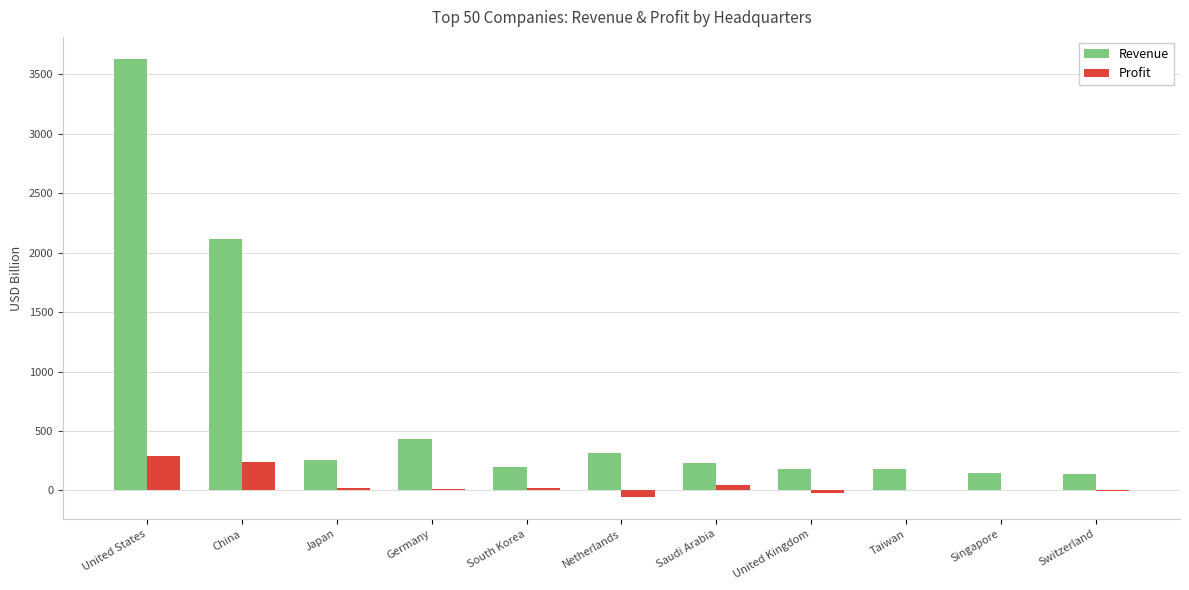

How many groups of bars are there?

11